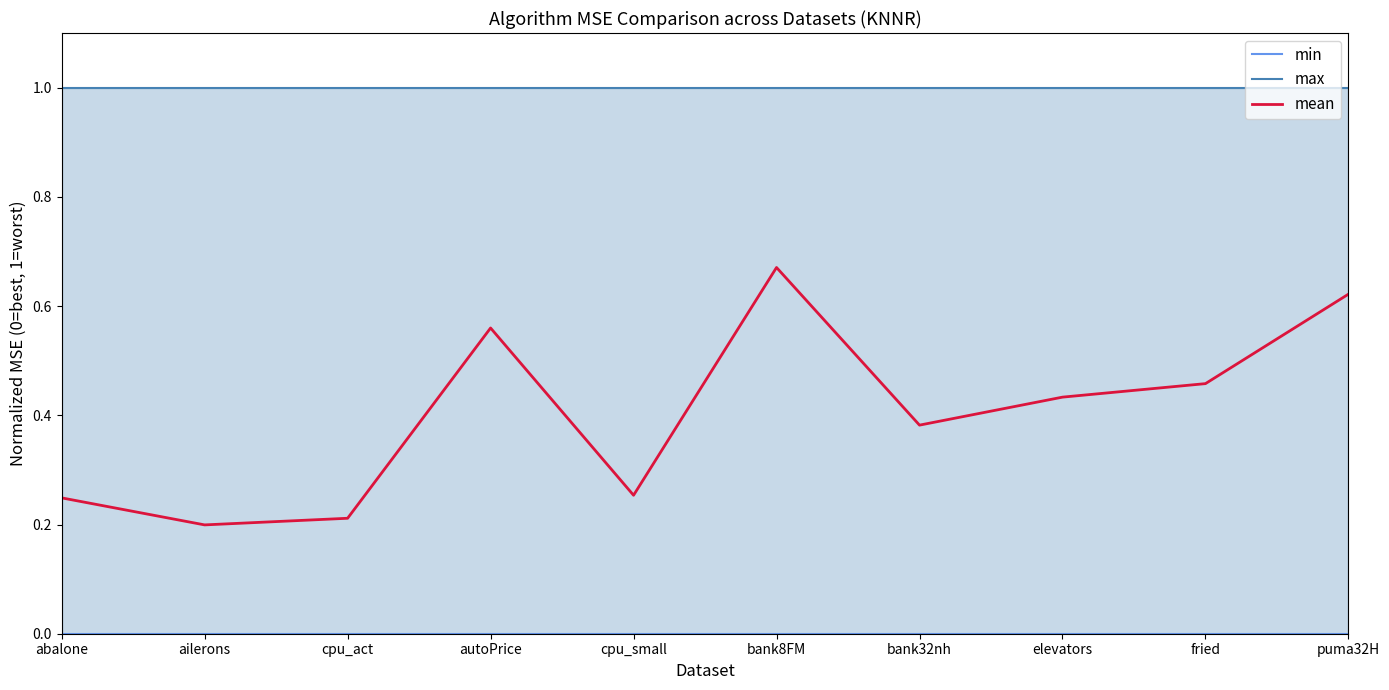

Count the number of categories in the chart.

10